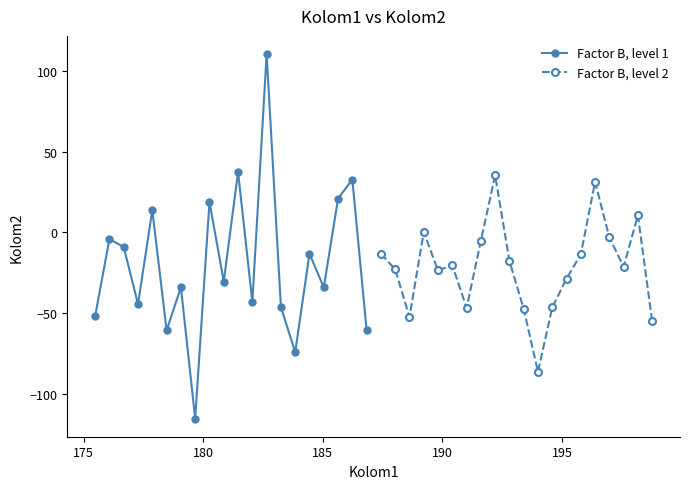

In Factor B, level 1, how many points are lower than both neighbors (excluding endpoints)?

7